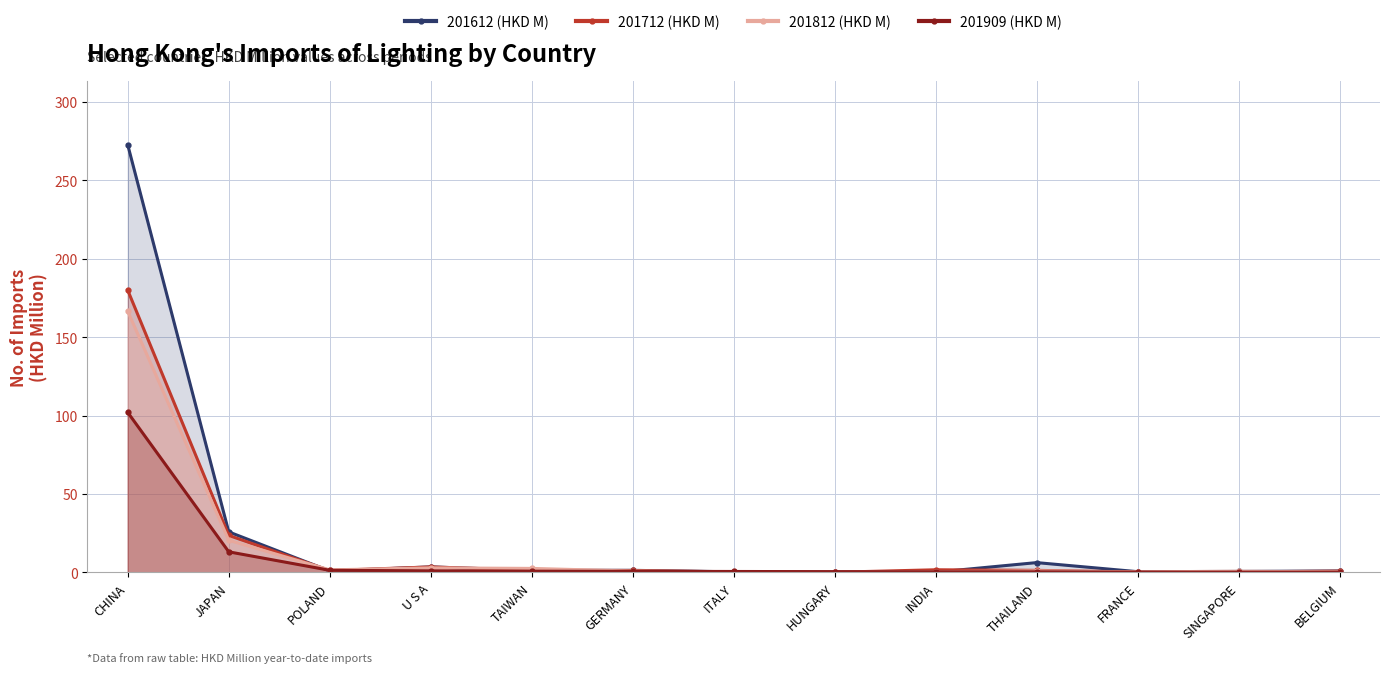

What is the approximate value of 201812 (HKD M) at SINGAPORE?

0.8